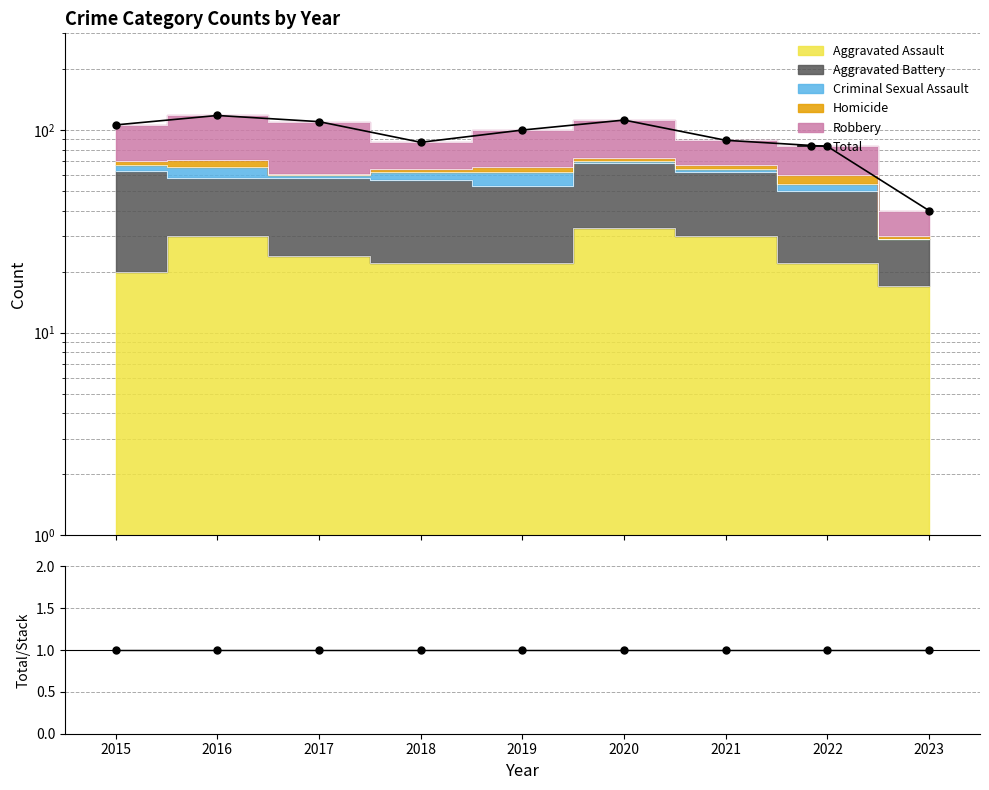

Reading right to left, what are all the values shown in this chart?

Total: 2023=40	2022=83	2021=89	2020=112	2019=100	2018=87	2017=110	2016=118	2015=106
Total/Stacked: 2023=1	2022=1	2021=1	2020=1	2019=1	2018=1	2017=1	2016=1	2015=1